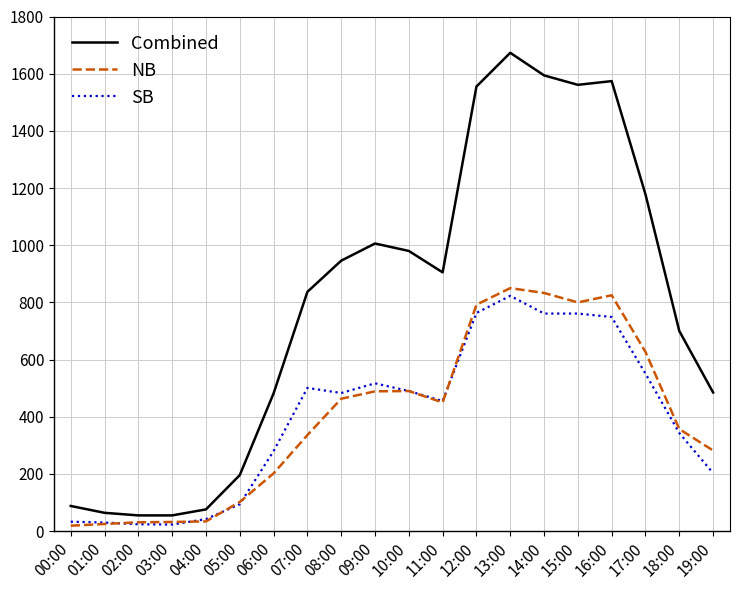

Which series has the largest range (max minus min)?

Combined